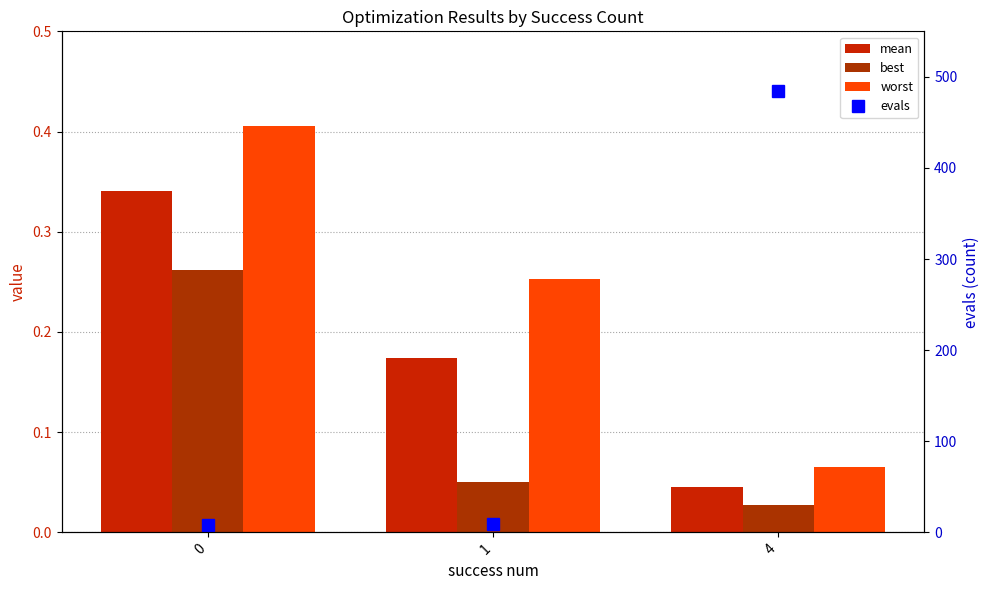

Which series changed the most between 0 and 4?

evals